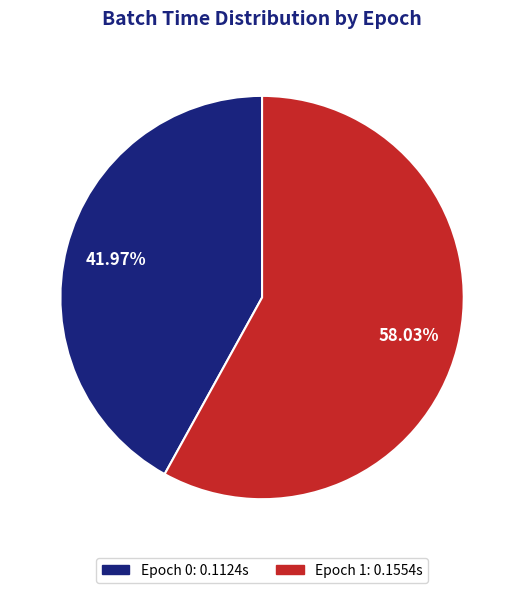

Which category accounts for the majority?

Epoch 1